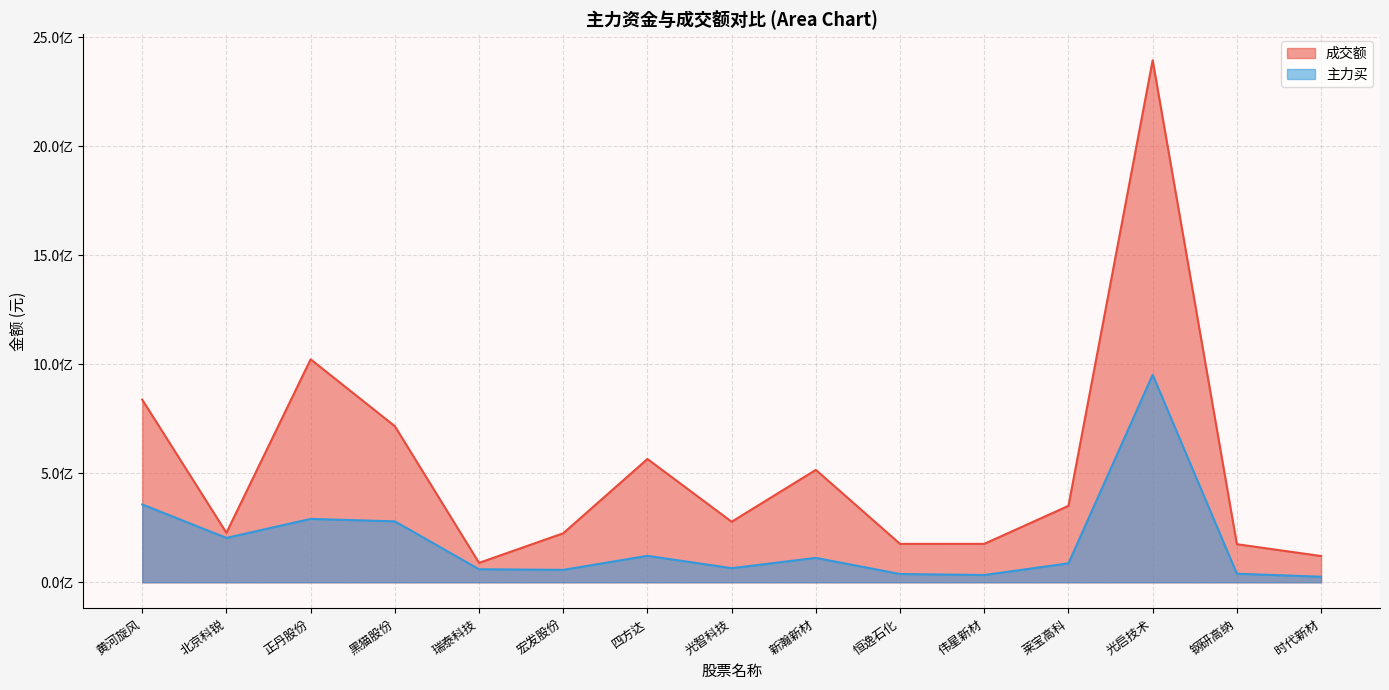

What are all the series names shown in the legend?

成交额, 主力买